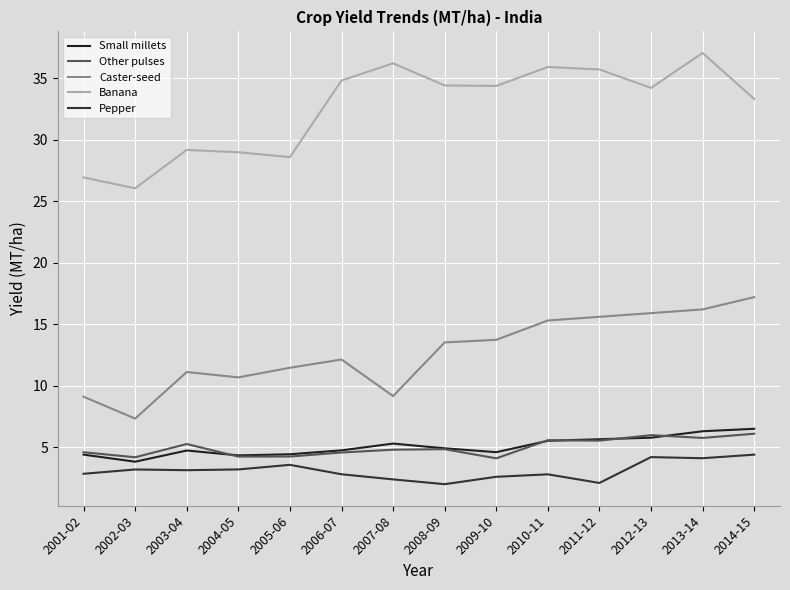

Which has a higher value, 2003-04 or 2004-05?

2003-04